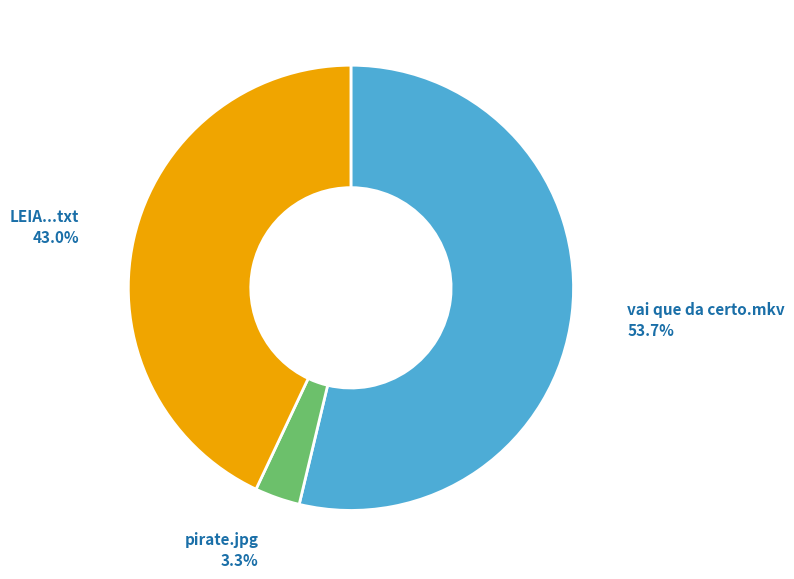

Does any single category account for the majority?

Yes